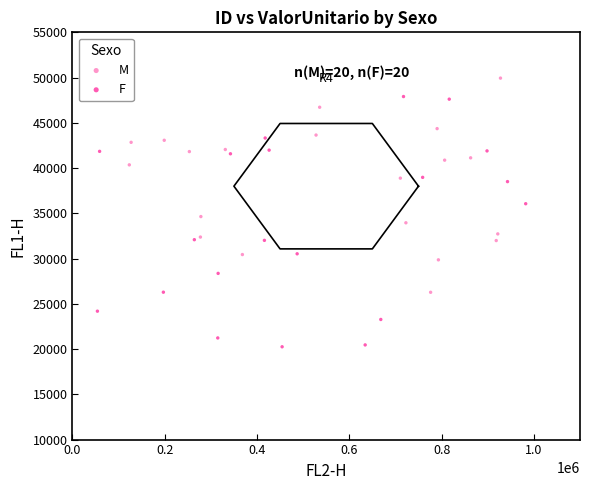

Which series contains the highest Y value?

M